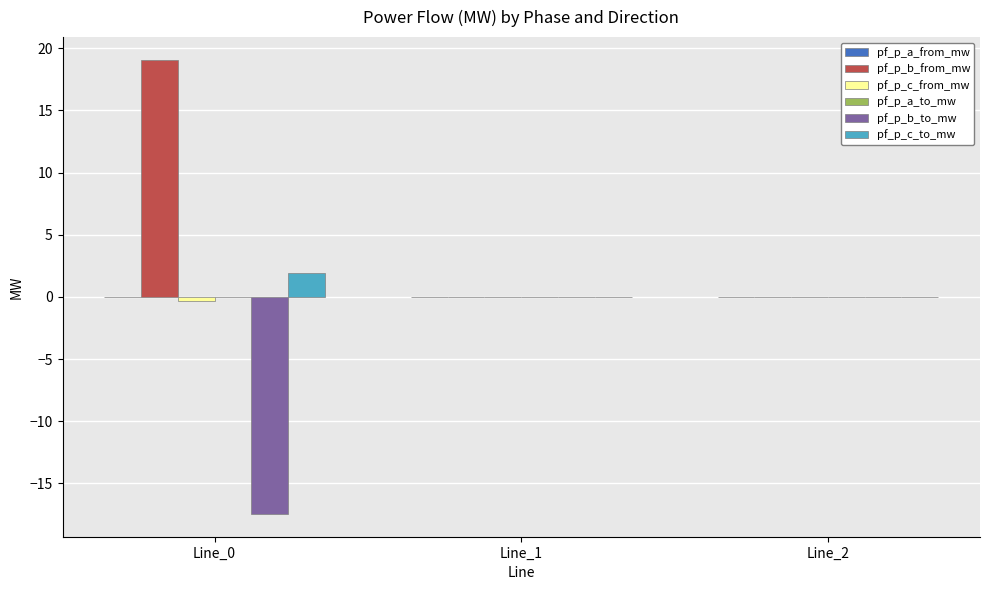

The value of pf_p_b_to_mw at Line_2 is -0.0. True or false?

True